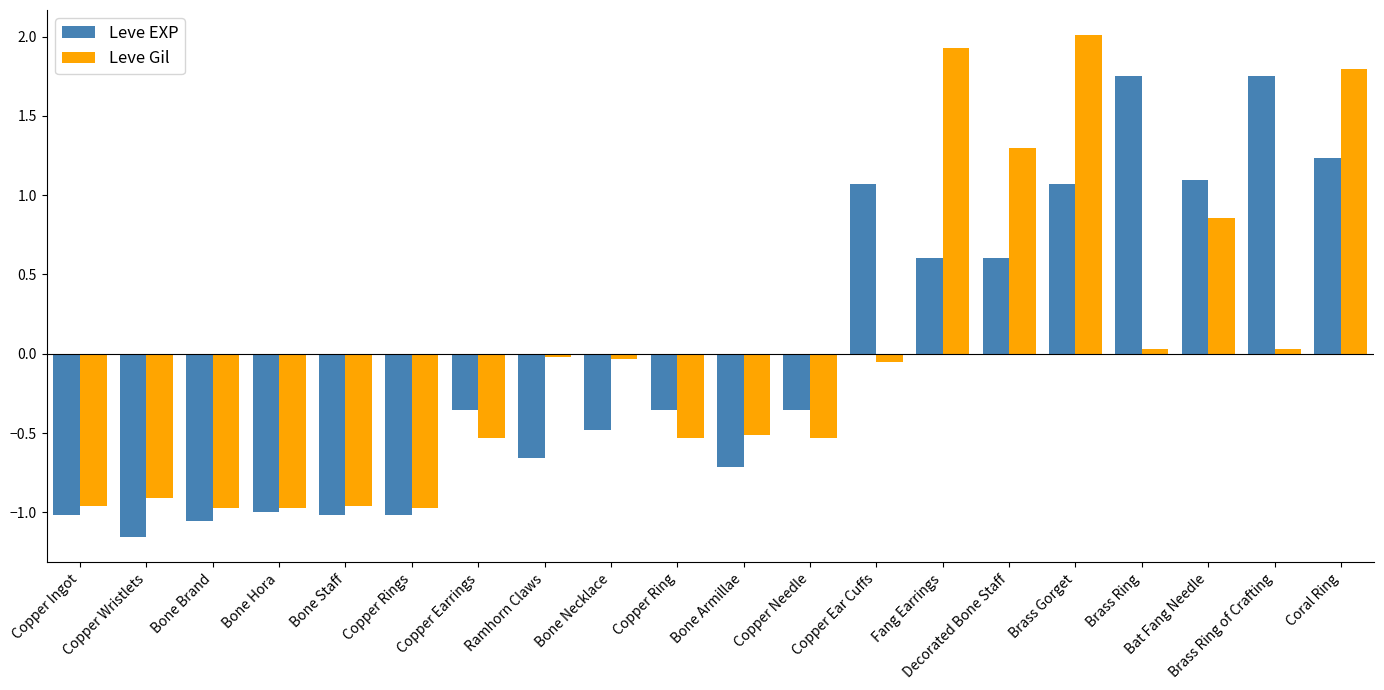

How many bars are there in total?

40